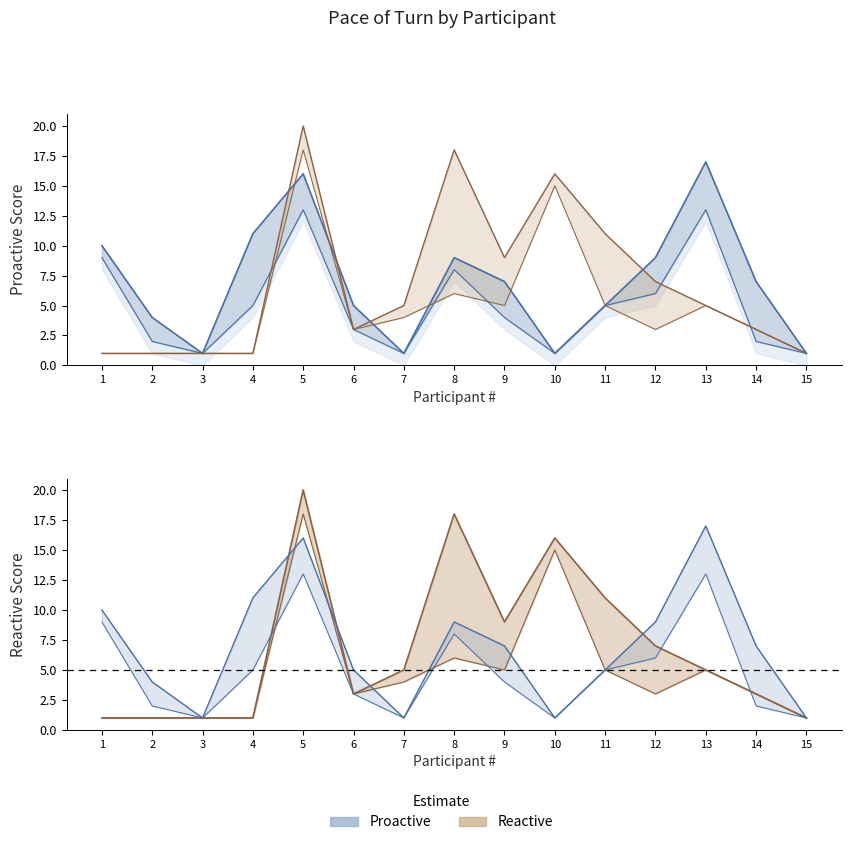

What is the value of the Turn-3 (Proactive) point at the 1st from the left?

10